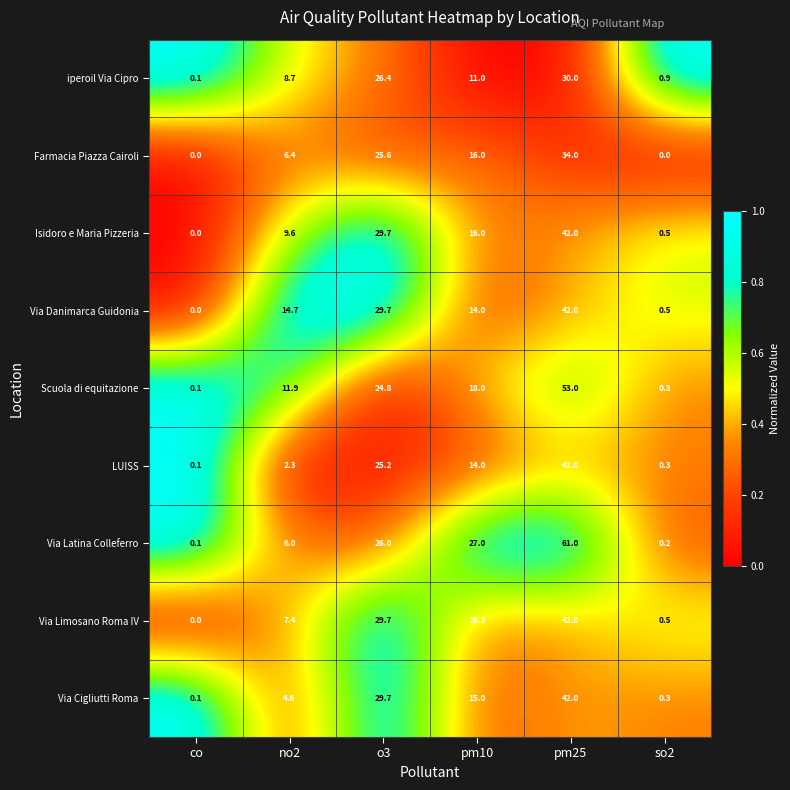

Which category has the highest value across all series?

pm25